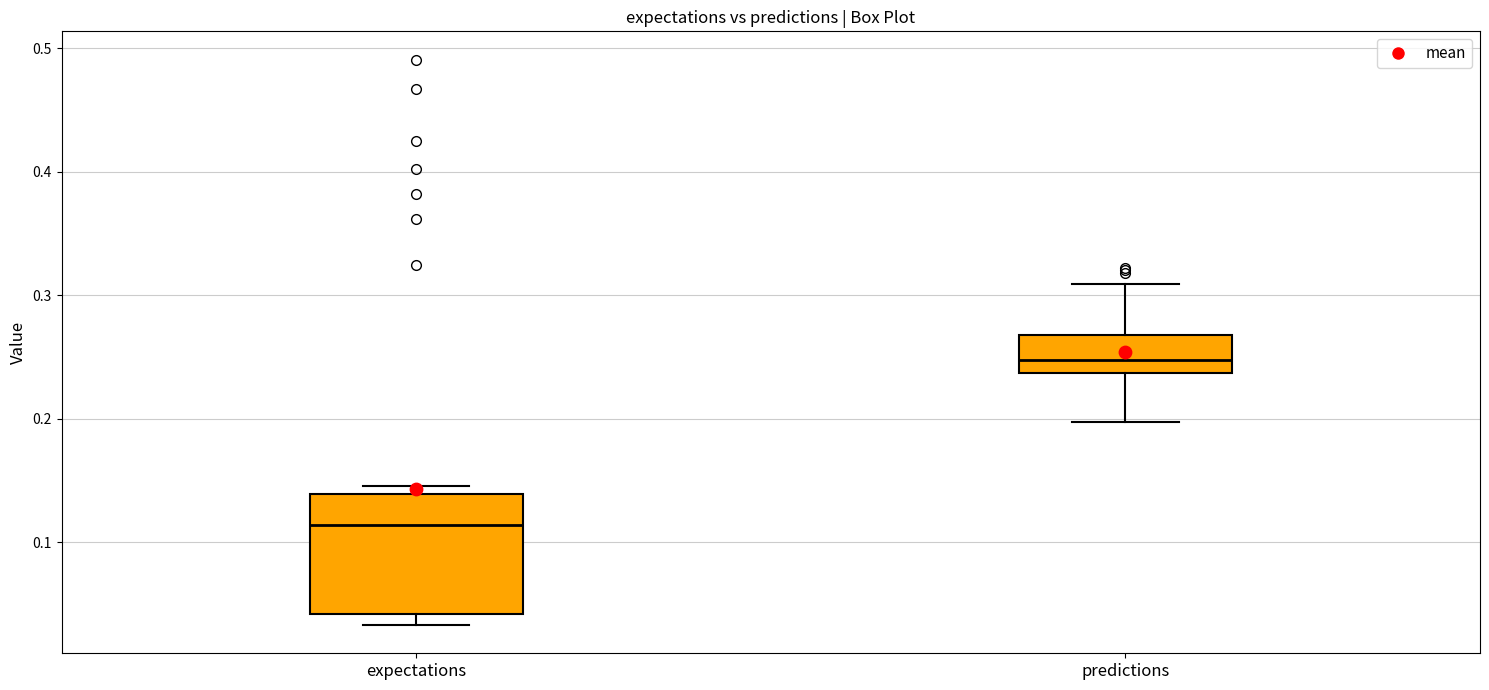

Where is the upper edge of the box for predictions on the y-axis? The values are not printed on the chart, so give them approximately, as read against the axis.

0.27